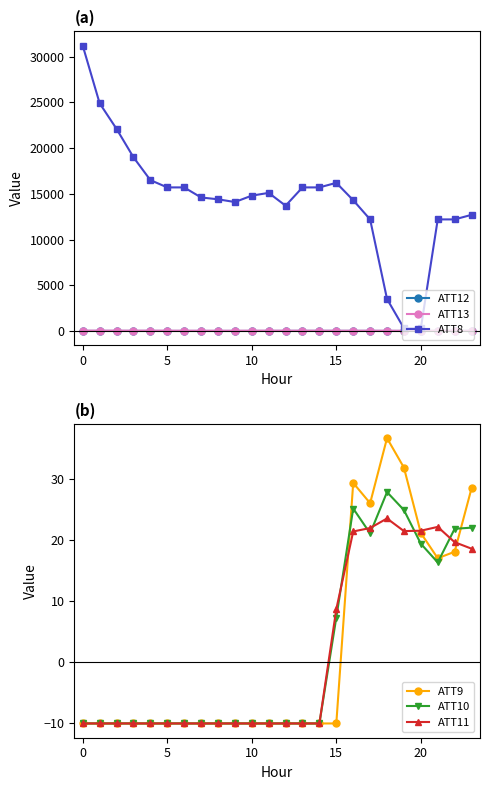

At which label does ATT13 first exceed 30?

0